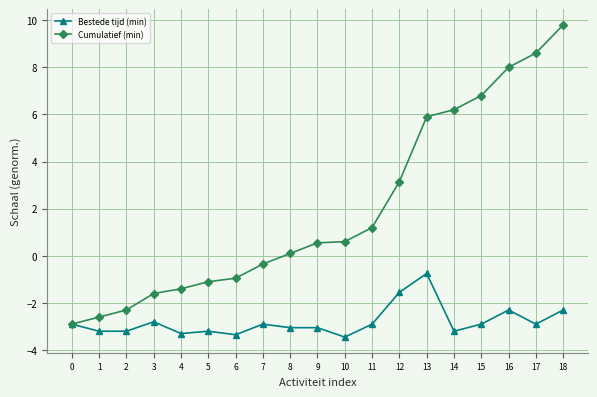

How many lines are shown in the chart?

2